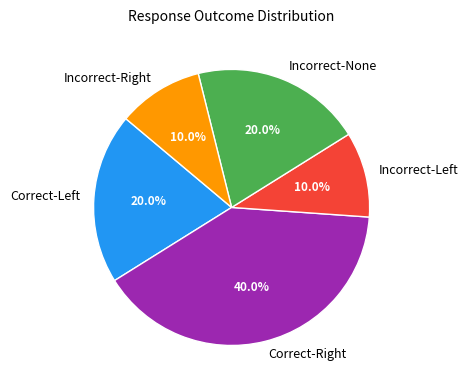

How many slices are in this pie chart?

5